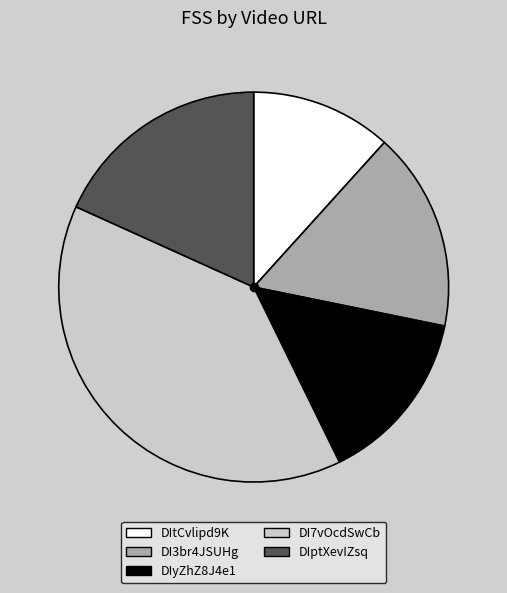

Do DIptXevIZsq and DIyZhZ8J4e1 together represent more than half of the pie?

No